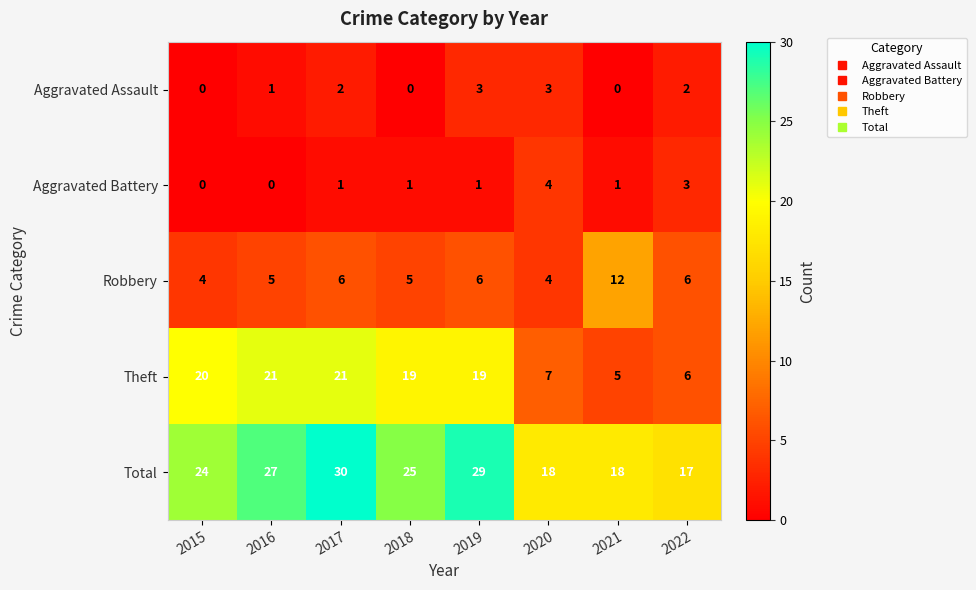

What is the sum of the Total values at 2022 and 2015?

41